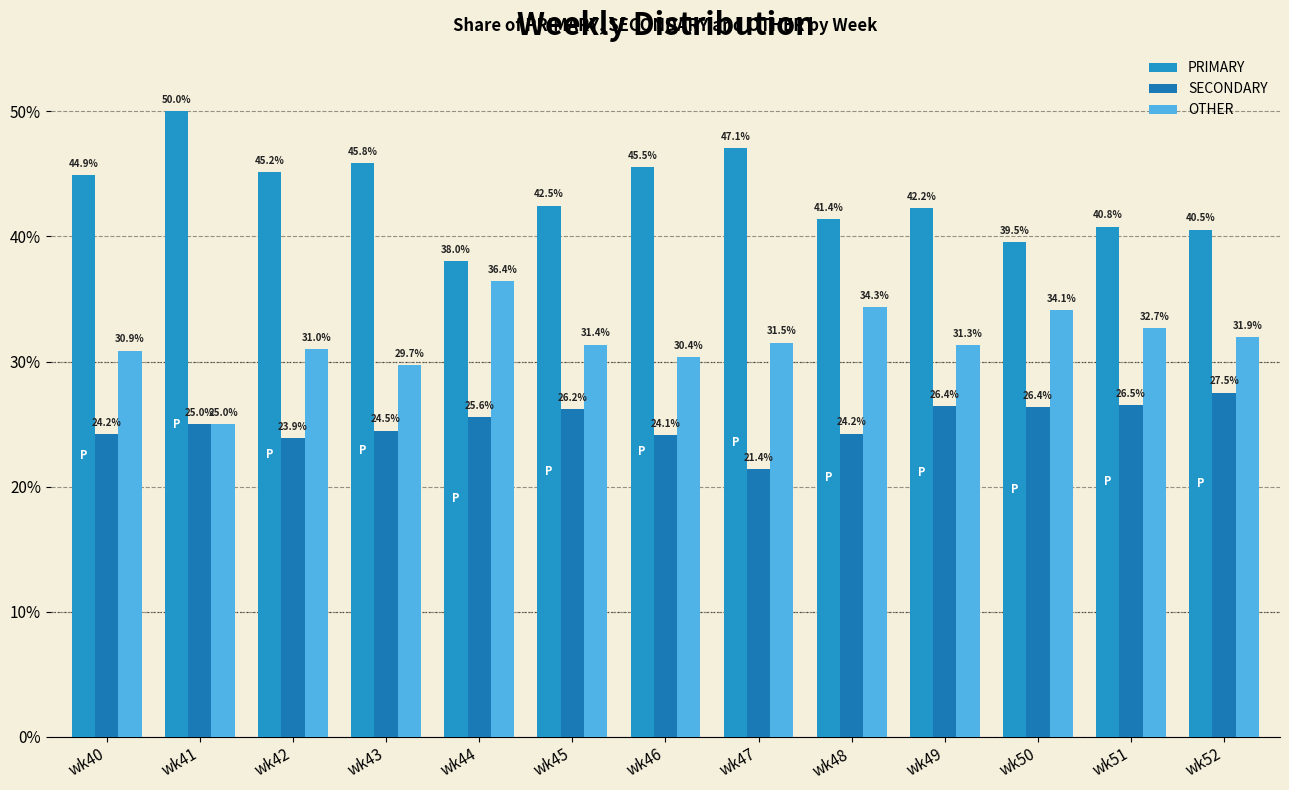

What is the spread (max minus min) of values at wk50?

13.2